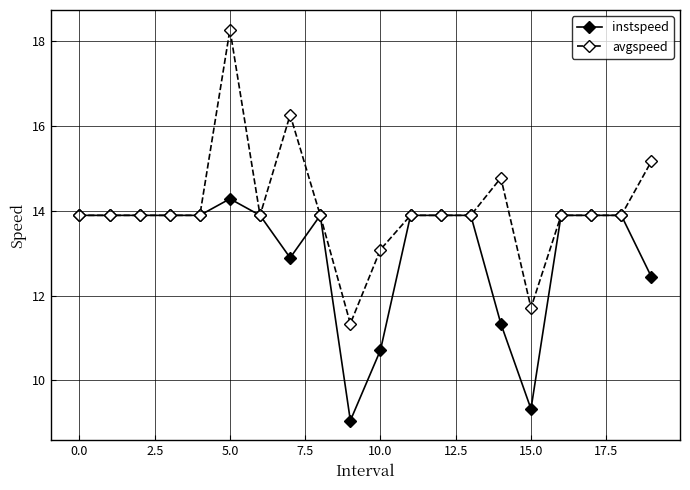

What is the value of the instspeed point at the 7th from the left?

13.9